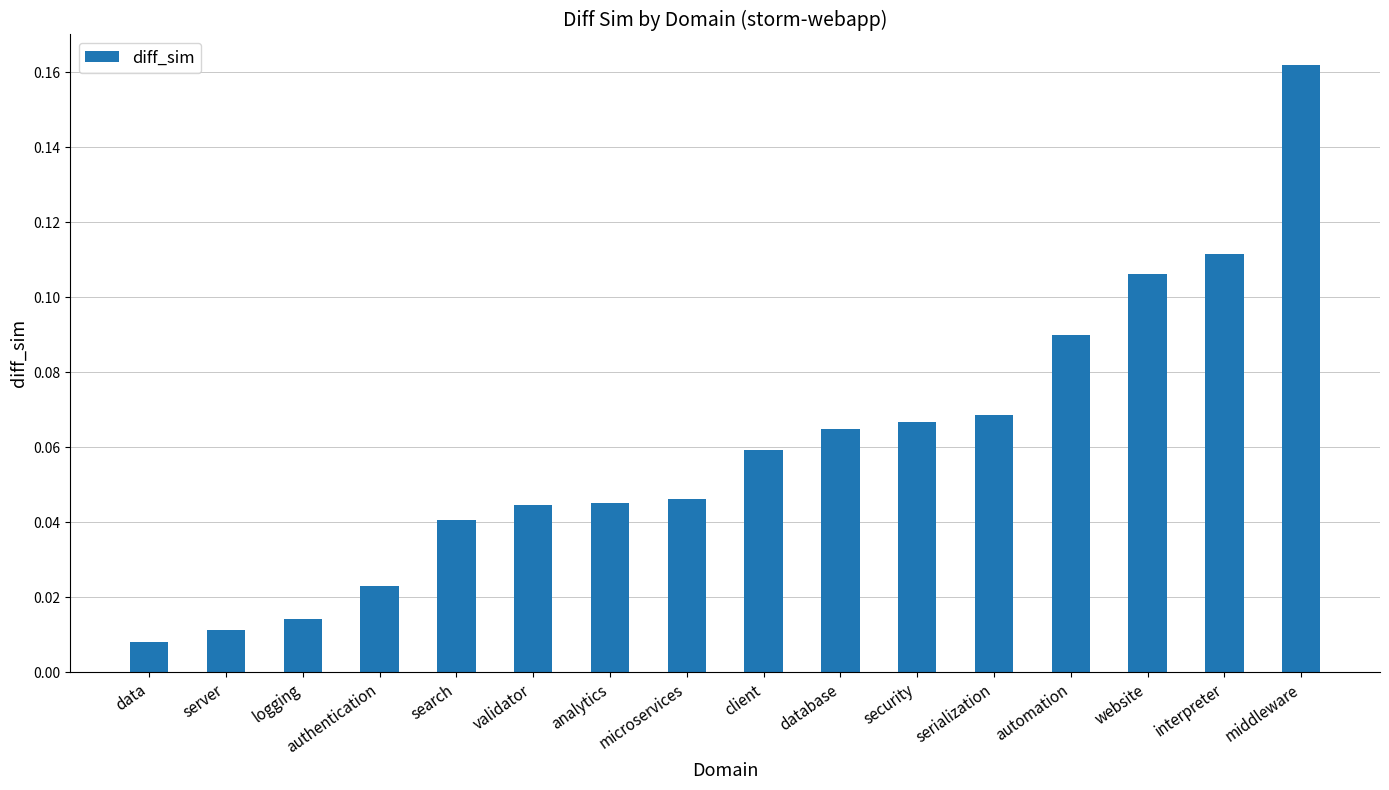

Are the bars horizontal?

No